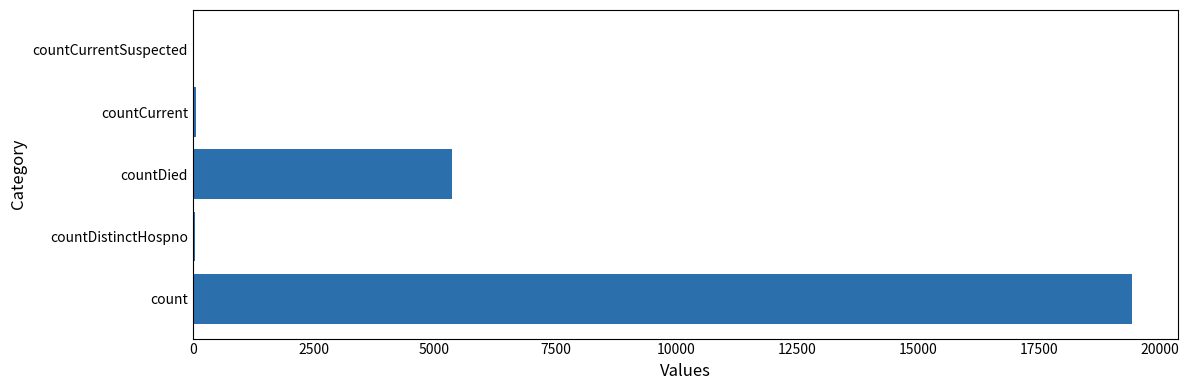

Which has a higher value, count or countCurrent?

count